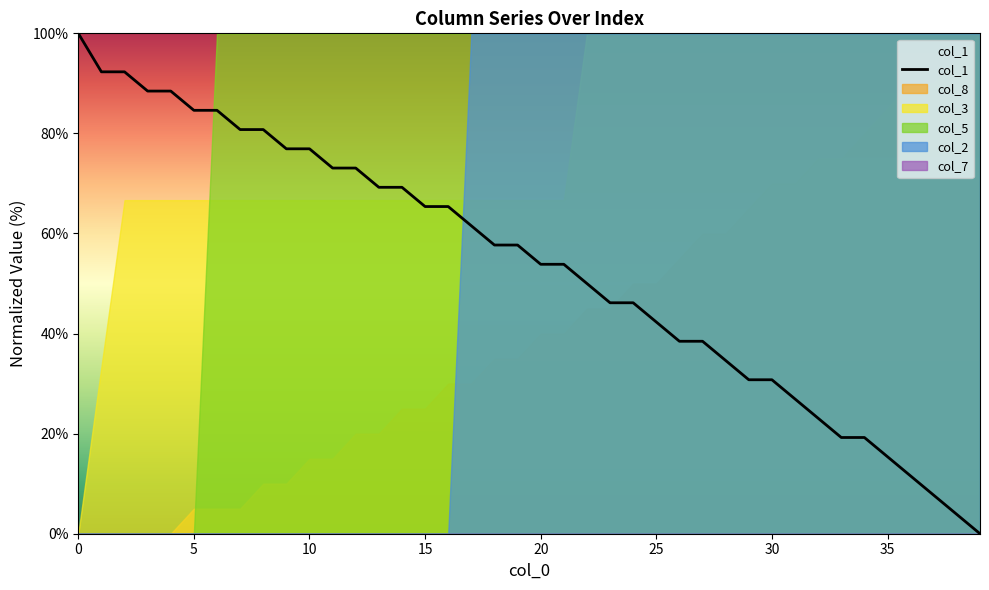

Where is the data nearest to the value 50?

22